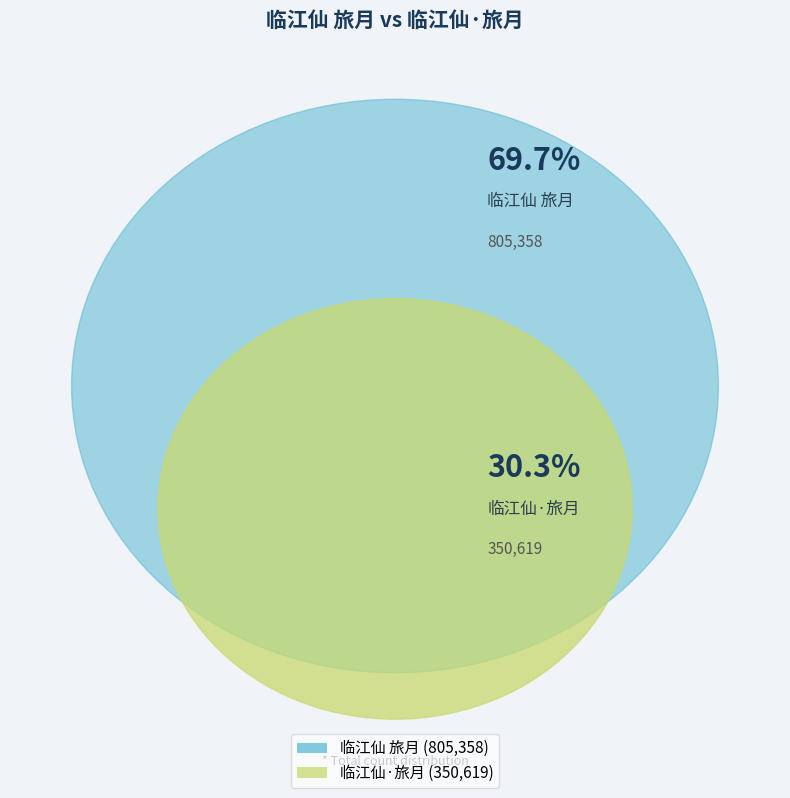

True or false: 临江仙 旅月 accounts for 63% of the total.

False